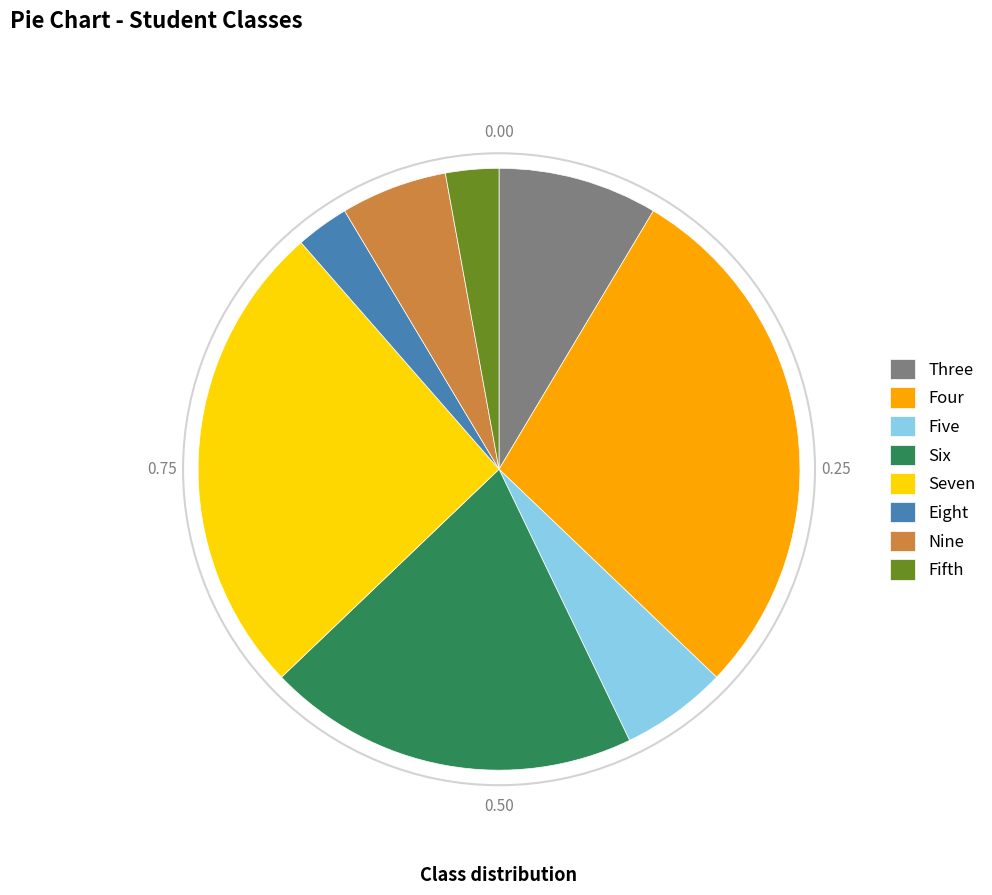

Do Seven and Four together represent more than half of the pie?

Yes